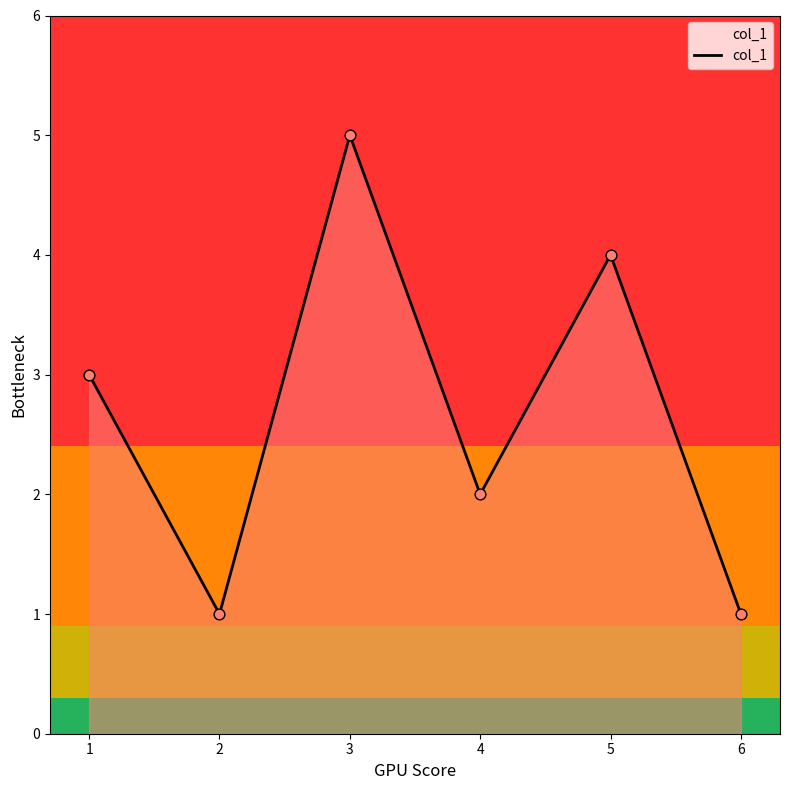

What is the change in value from 2 to 4?

+1